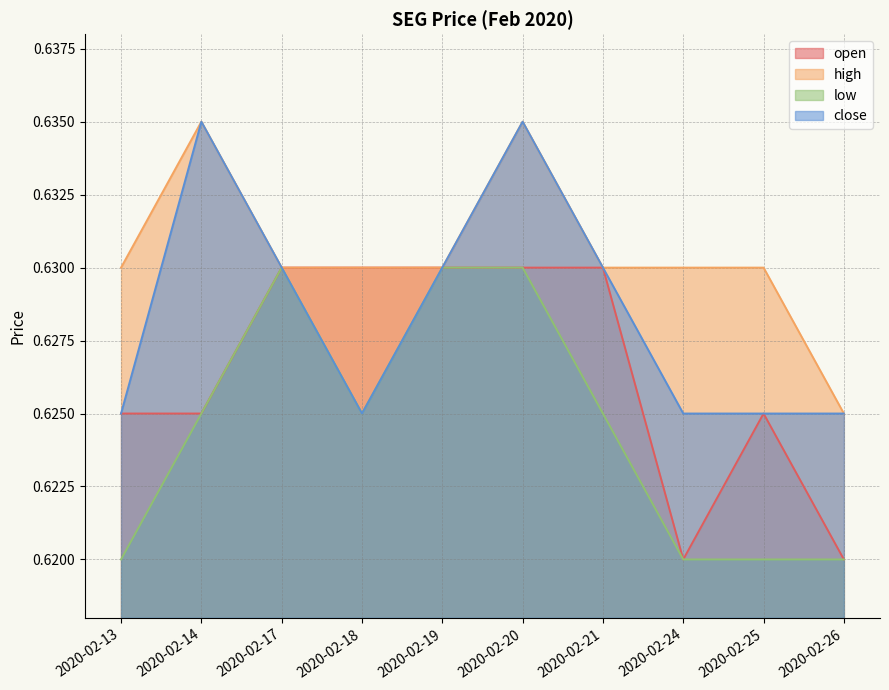

Rank the categories by close value from lowest to highest.

2020-02-13, 2020-02-18, 2020-02-24, 2020-02-25, 2020-02-26, 2020-02-17, 2020-02-19, 2020-02-21, 2020-02-14, 2020-02-20